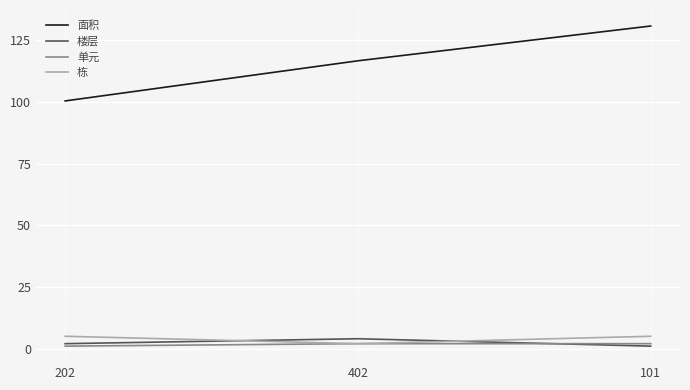

At which label is 面积 closest to 115?

402